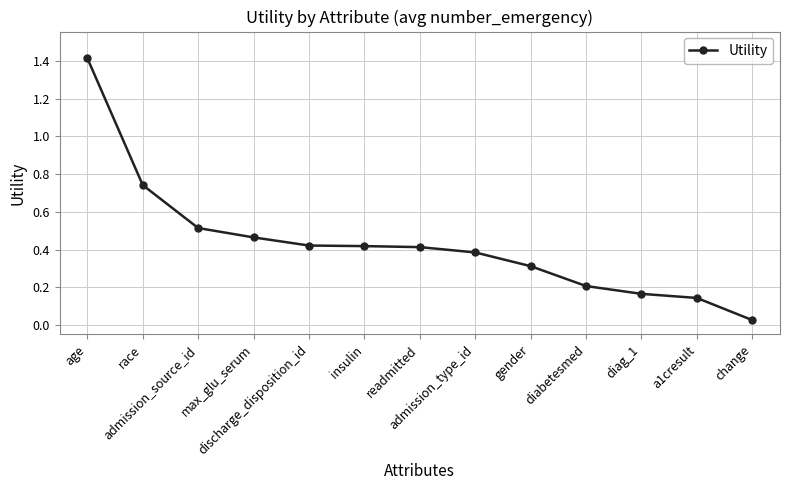

At which category does the chart reach its minimum across all series?

change